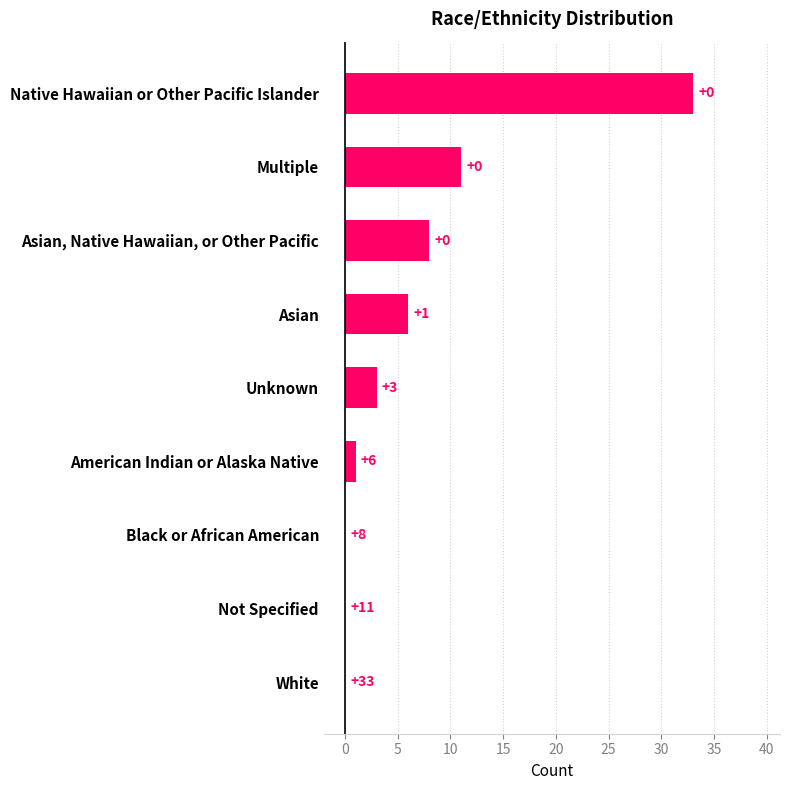

Reading bottom to top, what are all the values shown in this chart?

White=0	Not Specified=0	Black or African American=0	American Indian or Alaska Native=1	Unknown=3	Asian=6	Asian, Native Hawaiian, or Other Pacific=8	Multiple=11	Native Hawaiian or Other Pacific Islander=33